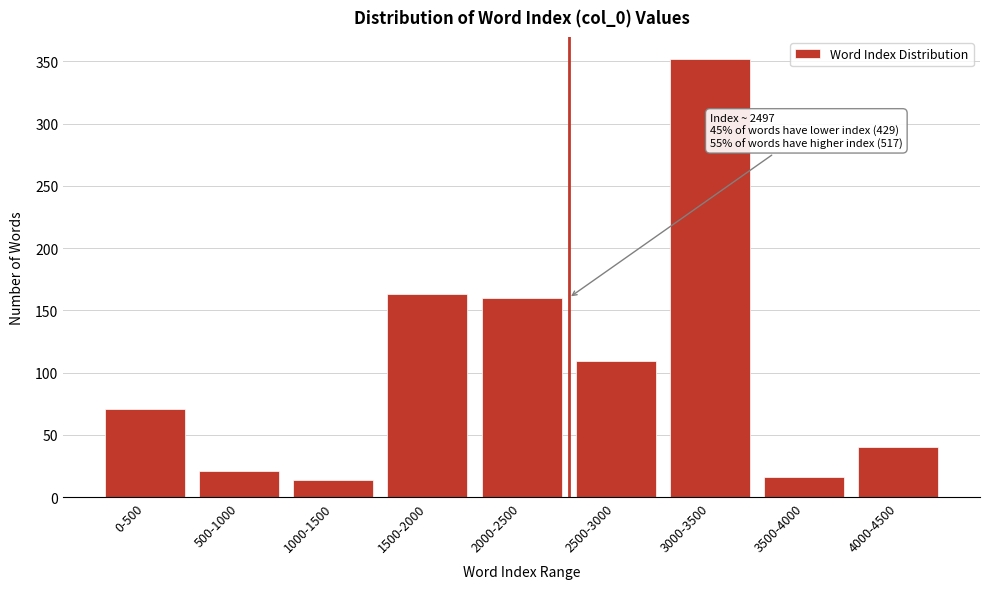

Reading right to left, extract all data points from this chart.

4000-4500=40	3500-4000=16	3000-3500=352	2500-3000=109	2000-2500=160	1500-2000=163	1000-1500=14	500-1000=21	0-500=71